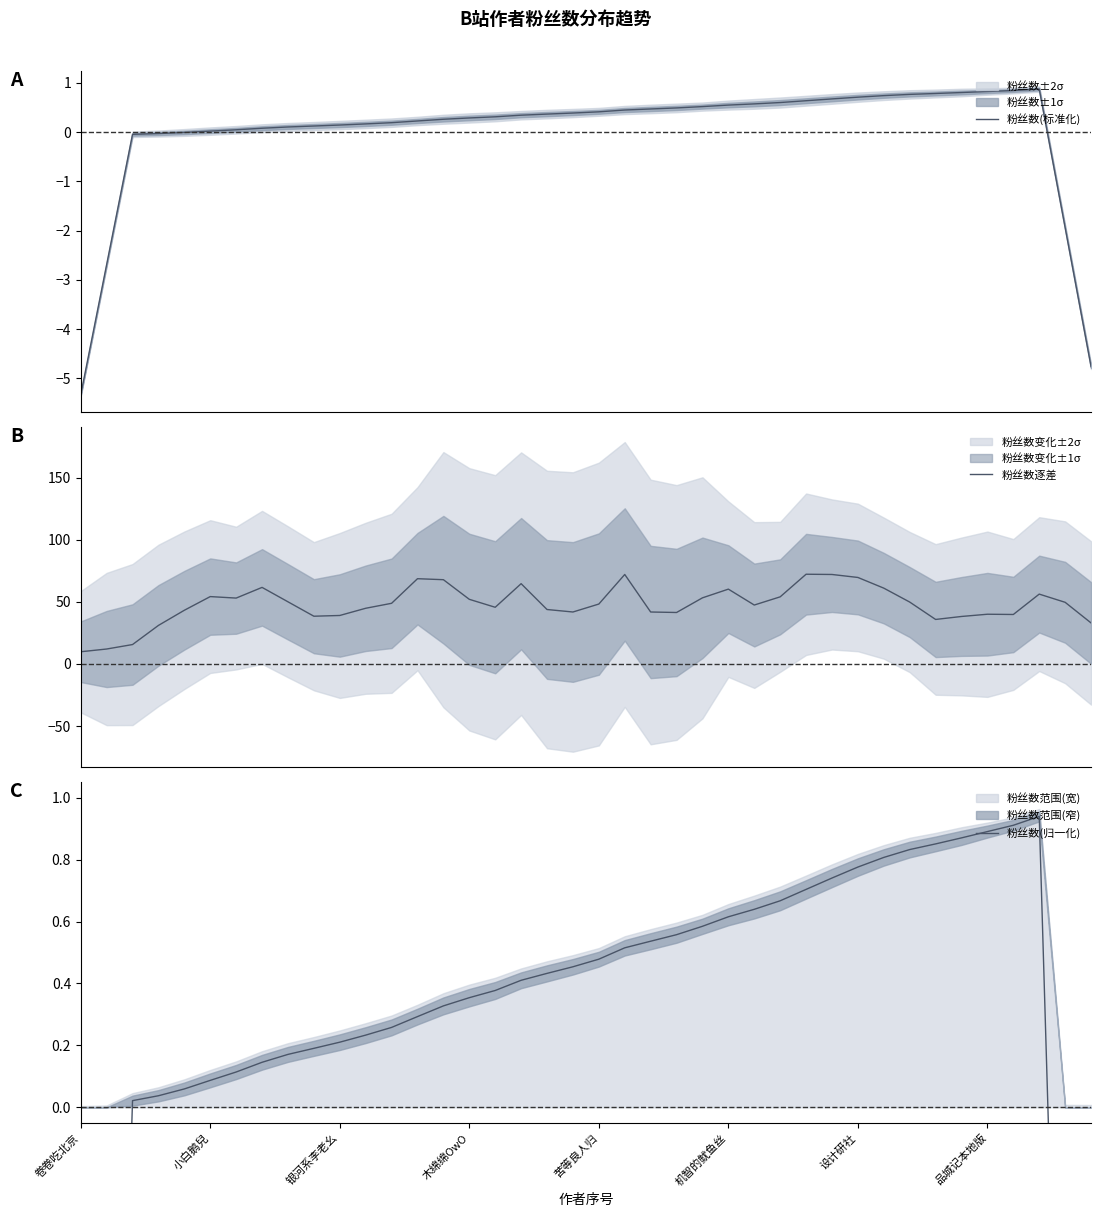

True or false: 粉丝数(标准化) has a value of 0.4 at 17.

False